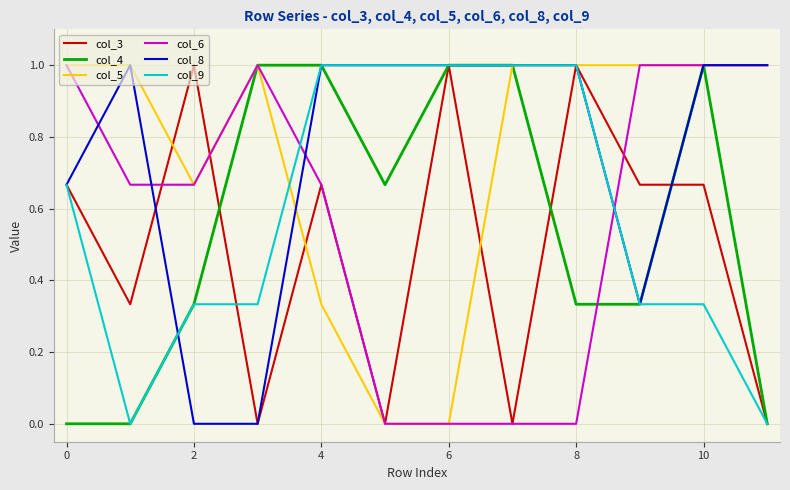

What is the greatest value displayed?

1.0